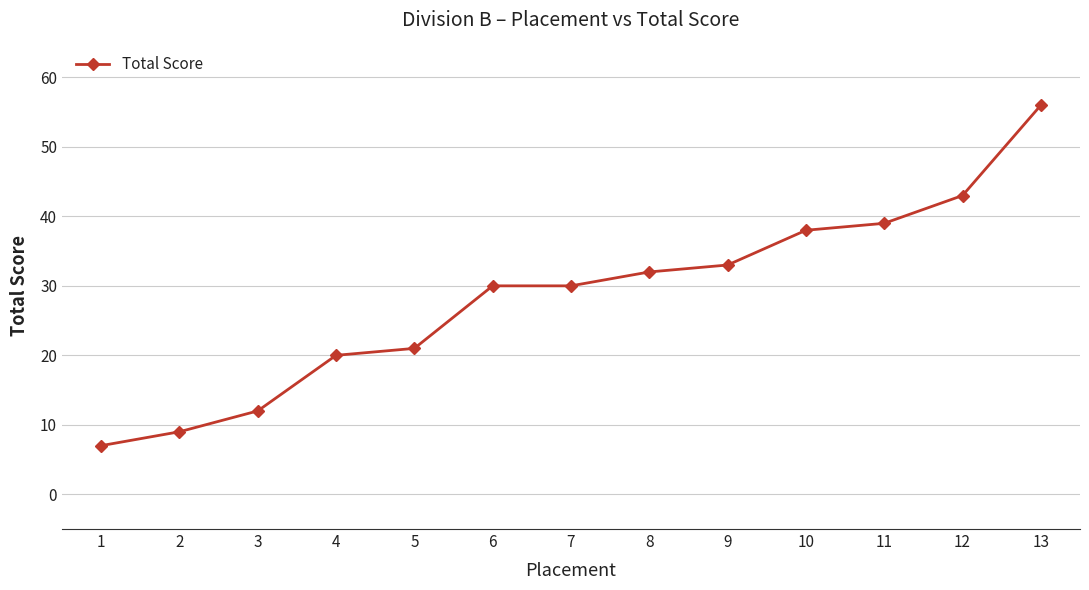

What is the value of the 11th point from the left?

39